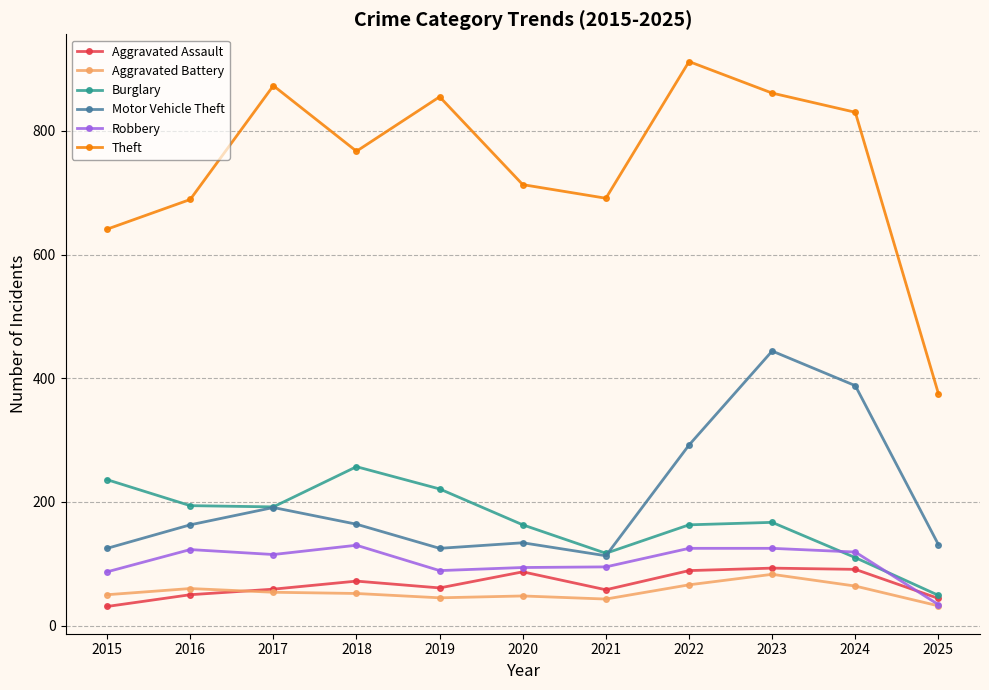

True or false: Aggravated Assault has a value of 87 at 2020.

True